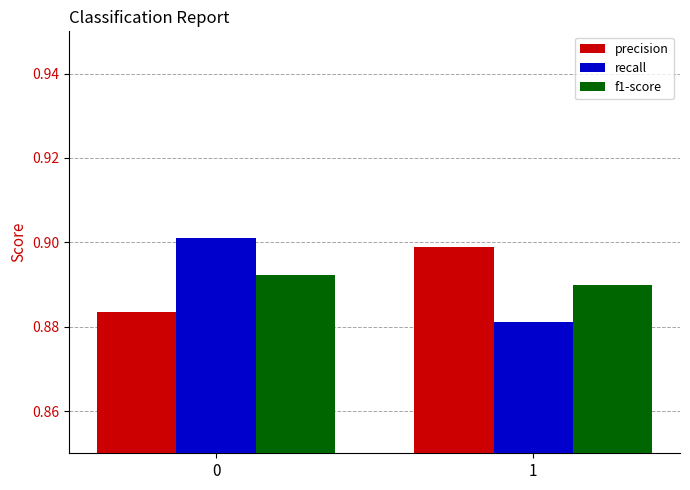

What is the sum of all f1-score values?

1.8